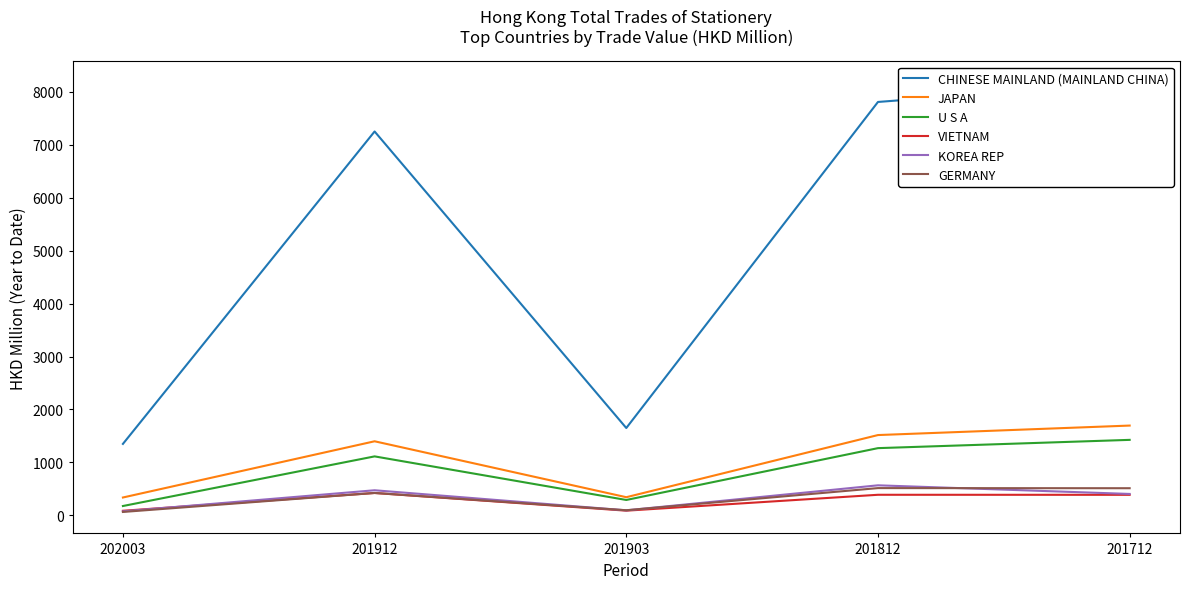

Reading right to left, what are all the values shown in this chart?

CHINESE MAINLAND (MAINLAND CHINA): 8172.4	7810.0	1650.2	7252.3	1350.0
JAPAN: 1696.3	1517.1	342.9	1399.5	337.4
U S A: 1426.2	1269.9	290.7	1114.1	176.4
VIETNAM: 387.9	388.7	88.5	422.6	86.6
KOREA REP: 404.6	567.6	94.8	474.0	75.4
GERMANY: 512.8	515.0	96.8	423.2	64.3